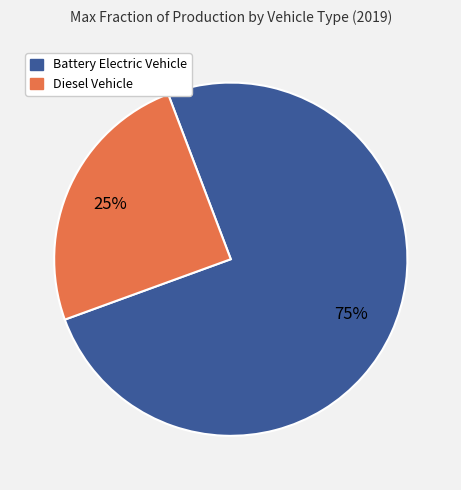

Is there any slice that represents more than half of the pie?

Yes